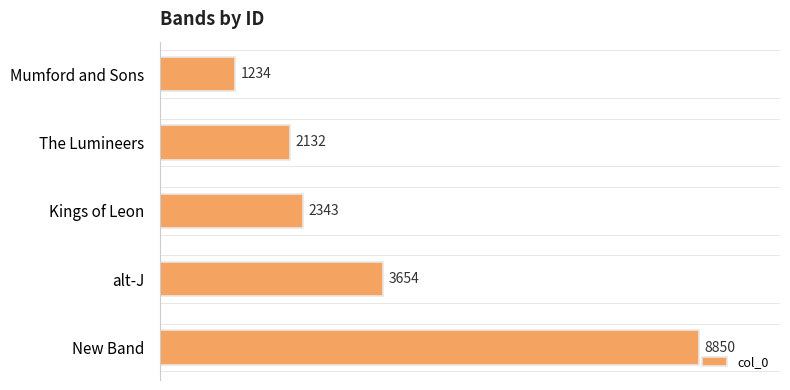

What is the minimum value shown in the chart?

1234